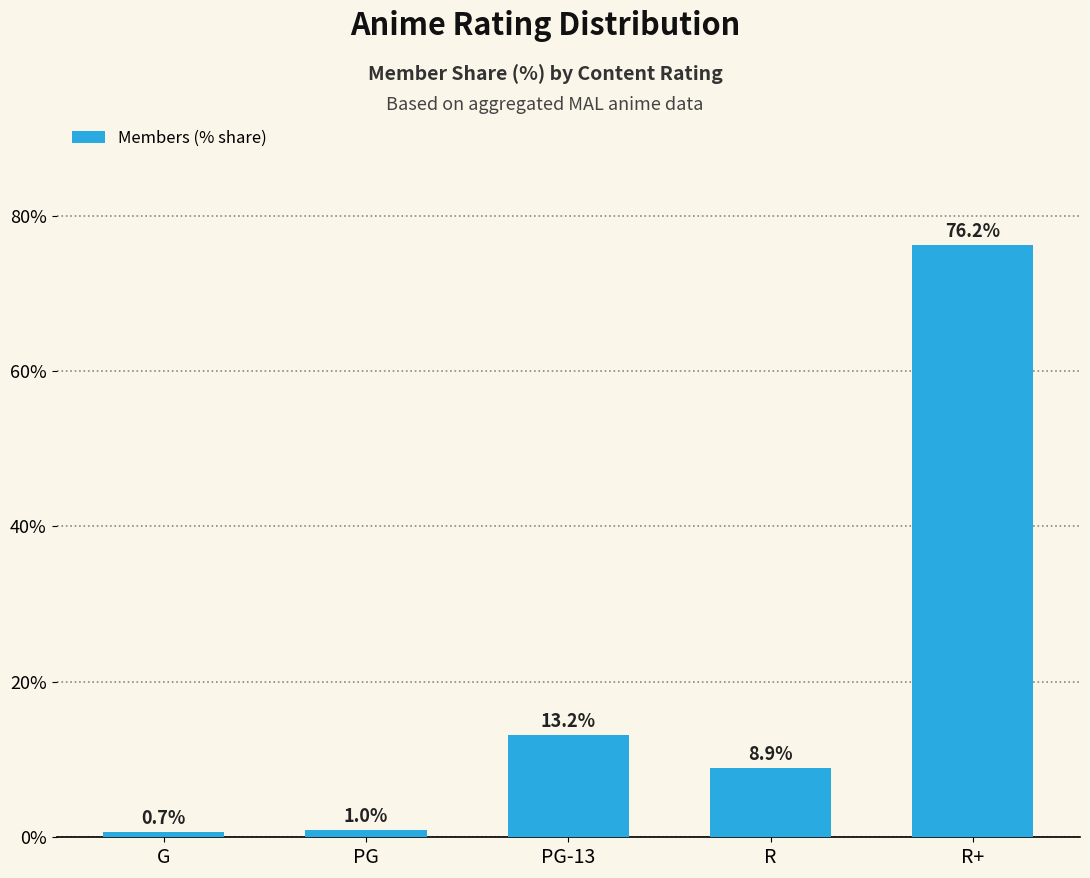

What is the value of the 1st bar from the left?

0.7